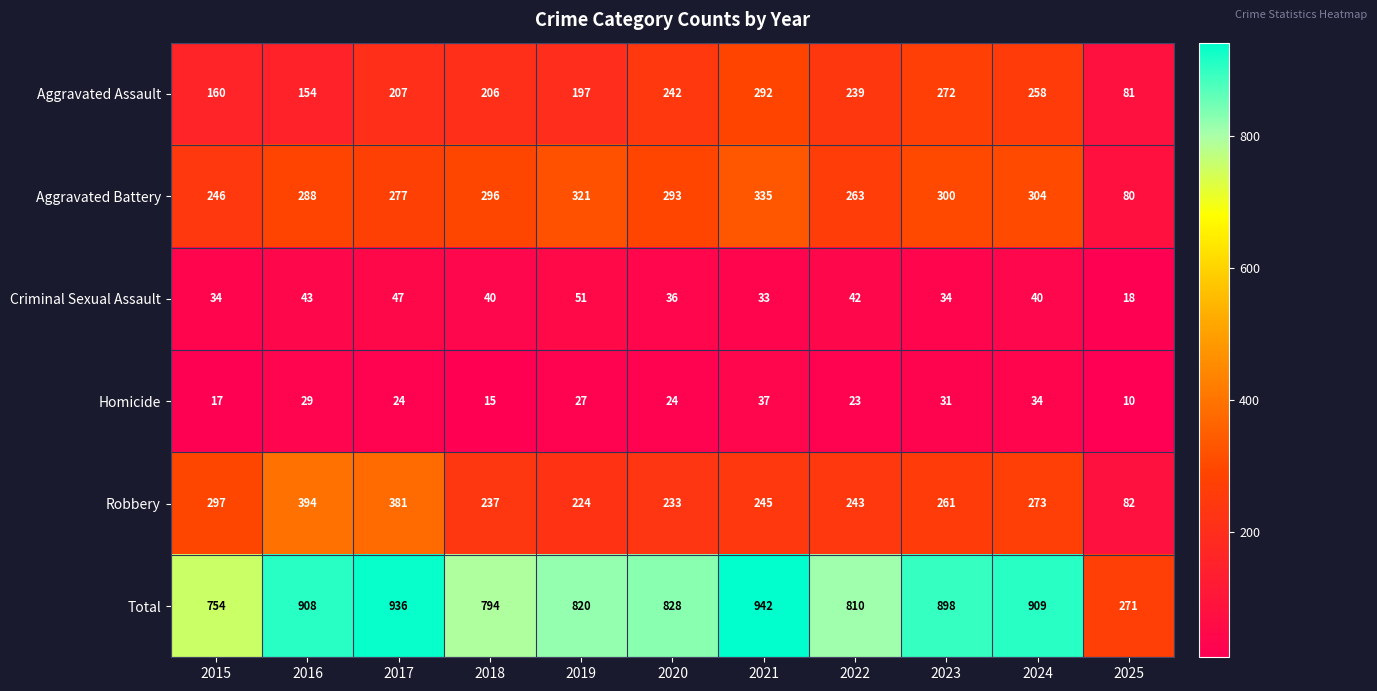

At which label does Aggravated Battery reach its peak?

2021